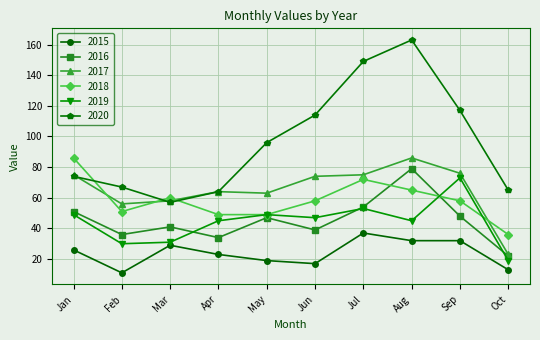

True or false: 2016 and 2018 intersect in this chart.

True